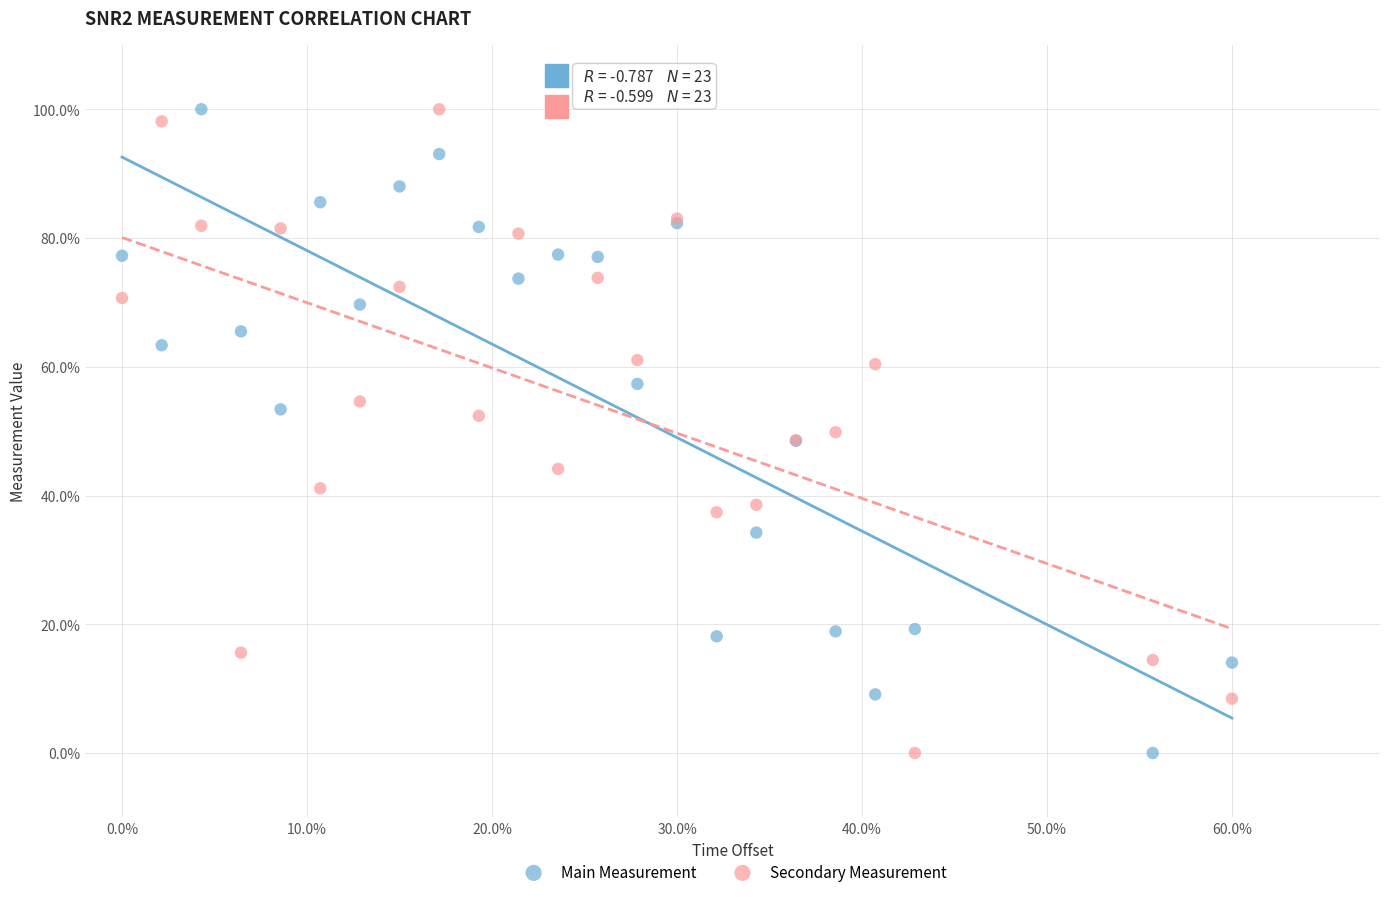

What are all the series names shown in the legend?

Main Measurement, Secondary Measurement